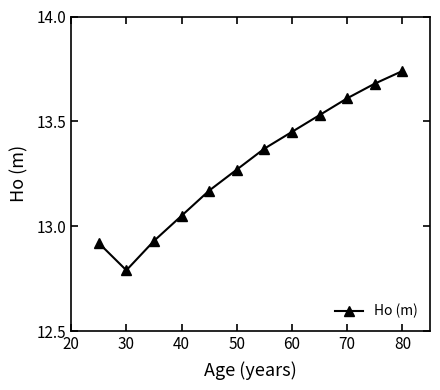

What is the sum of all values?

159.5